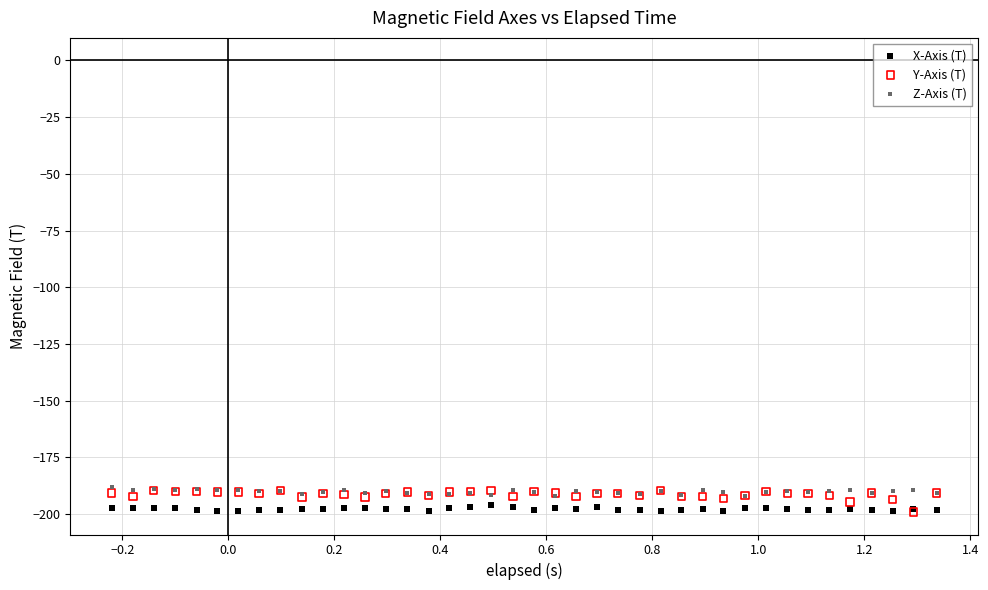

What are all the series names shown in the legend?

X-Axis (T), Y-Axis (T), Z-Axis (T)